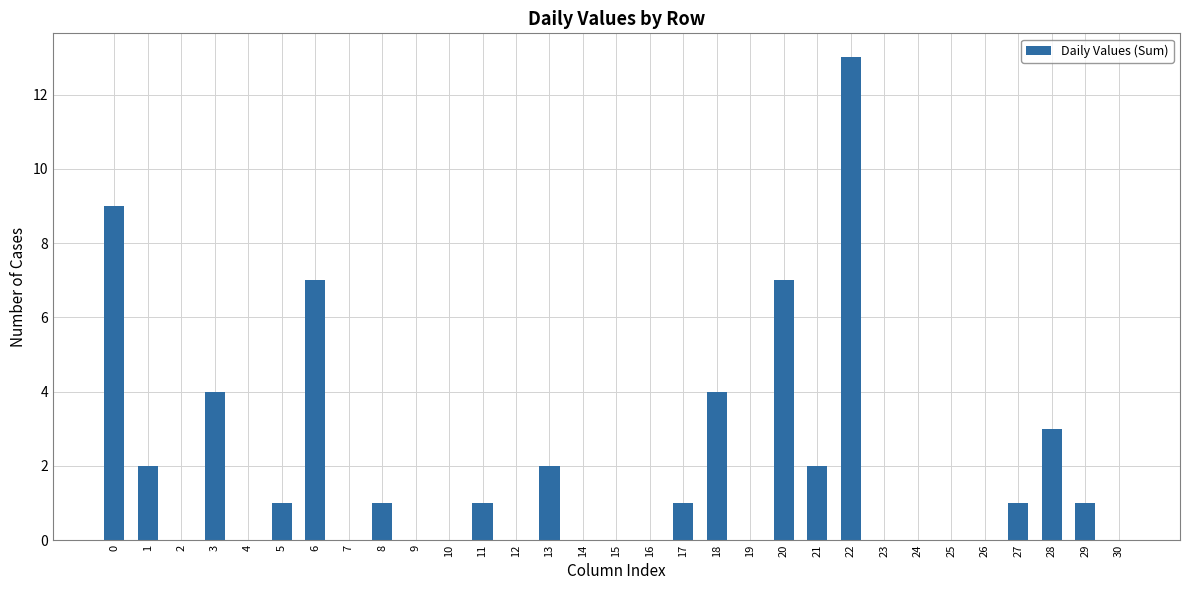

Reading left to right, what are all the values shown in this chart?

0=9	1=2	2=0	3=4	4=0	5=1	6=7	7=0	8=1	9=0	10=0	11=1	12=0	13=2	14=0	15=0	16=0	17=1	18=4	19=0	20=7	21=2	22=13	23=0	24=0	25=0	26=0	27=1	28=3	29=1	30=0